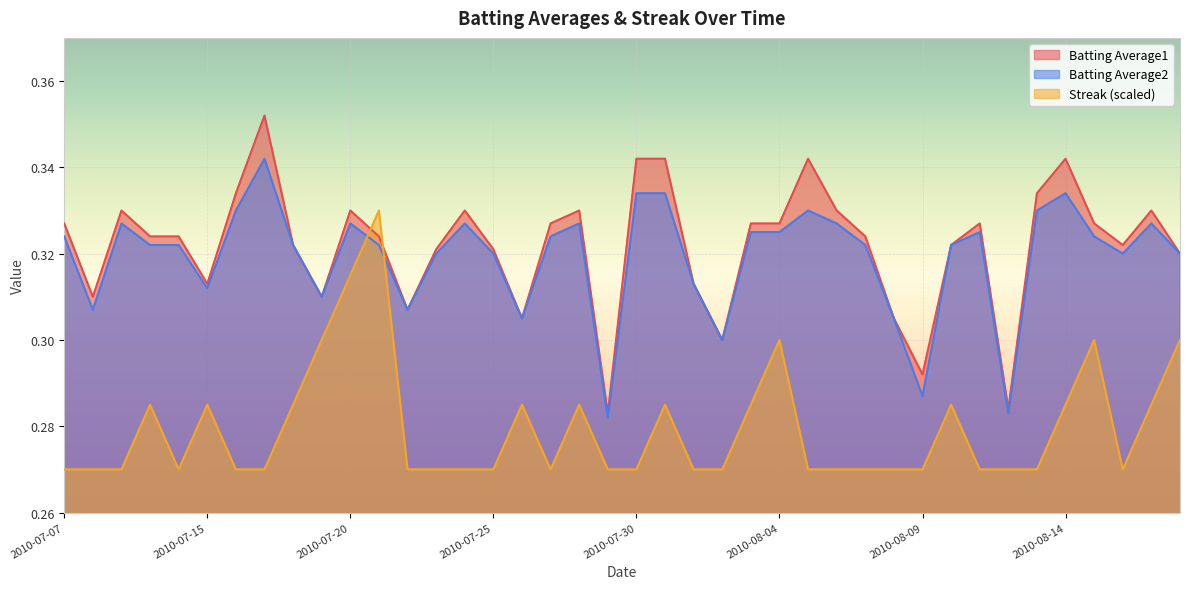

Which label corresponds to the smallest value in the chart?

2010-07-07